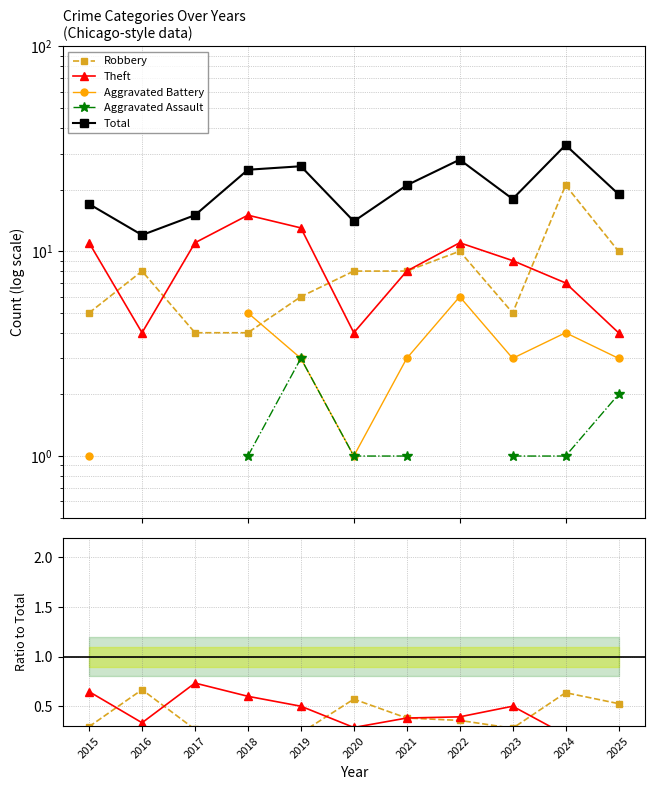

True or false: Robbery and Total intersect in this chart.

False